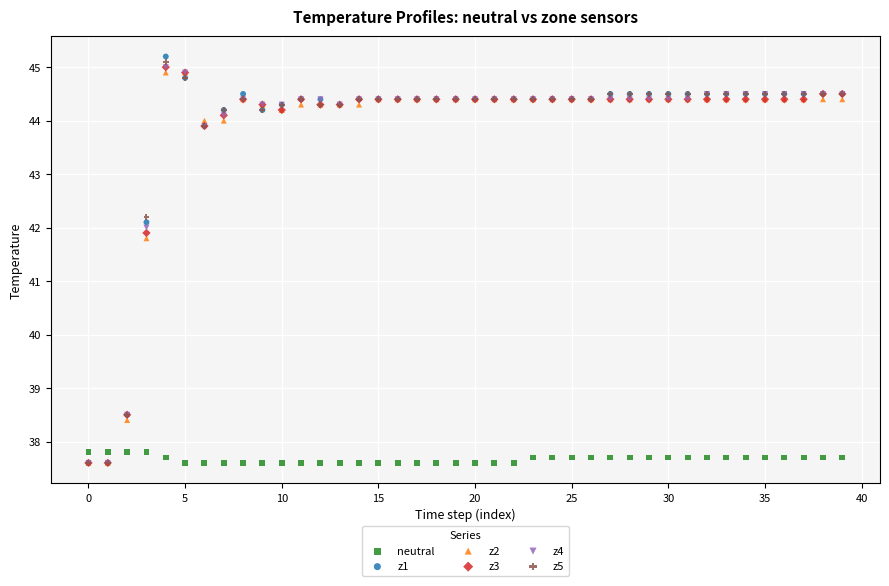

What are all the series names shown in the legend?

neutral, z1, z2, z3, z4, z5